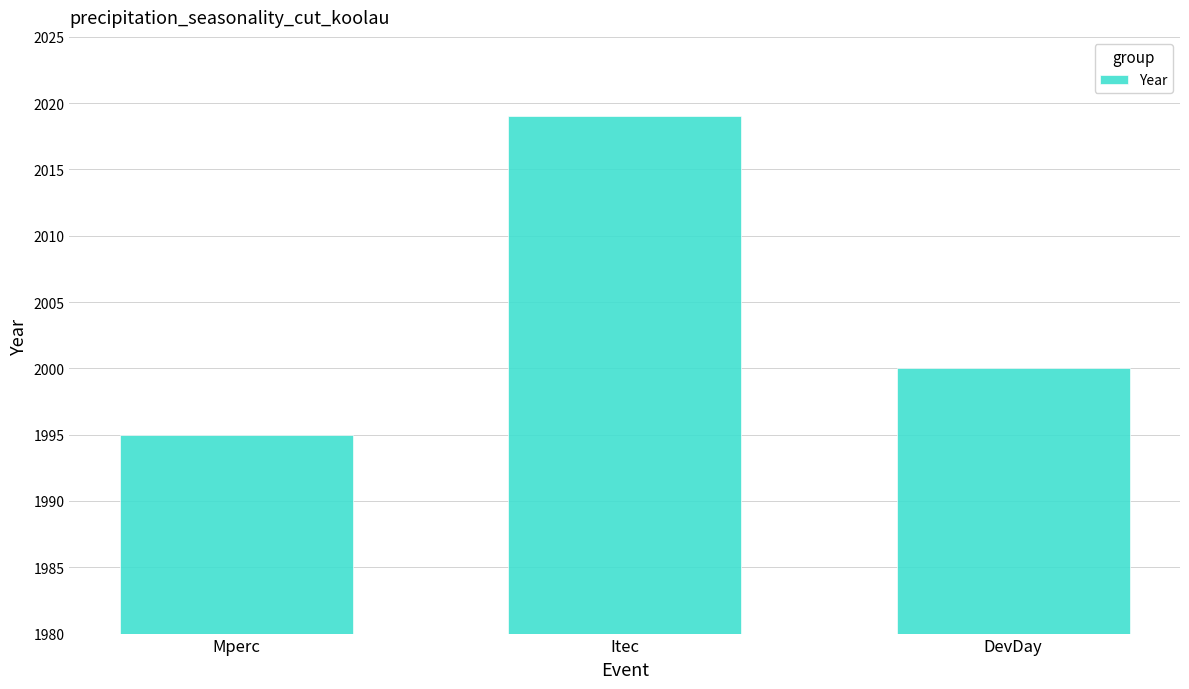

List the labels in order of value, smallest first.

Mperc, DevDay, Itec